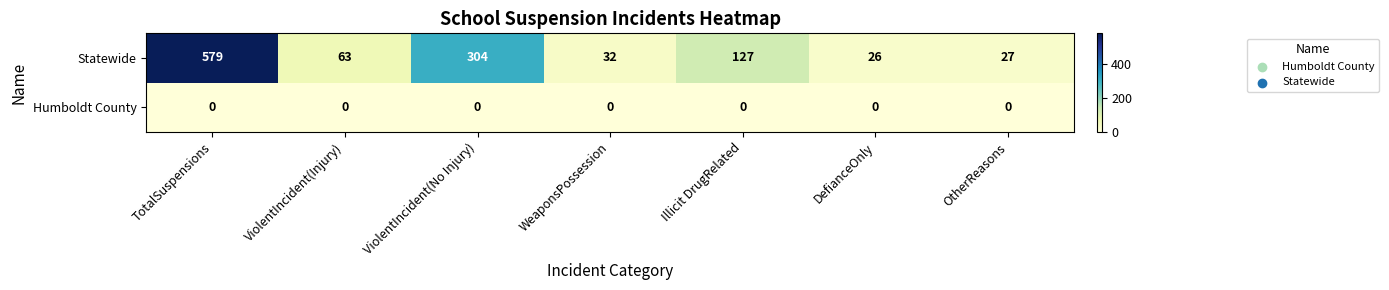

At which label does Statewide first exceed 63?

TotalSuspensions